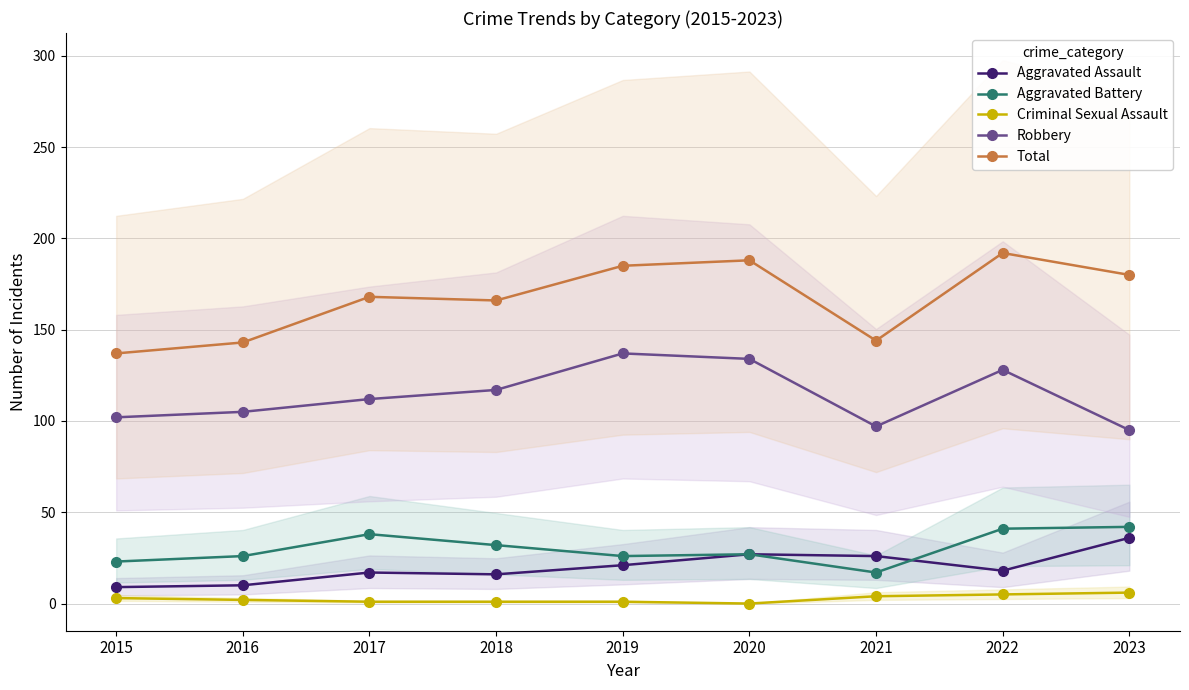

What is the difference between the maximum and minimum values in the Total series?

55